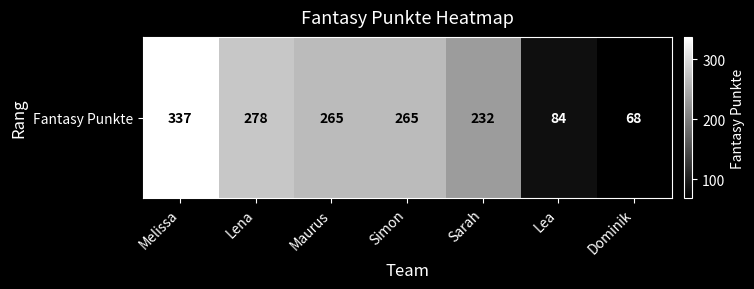

How many categories are shown in the chart?

7